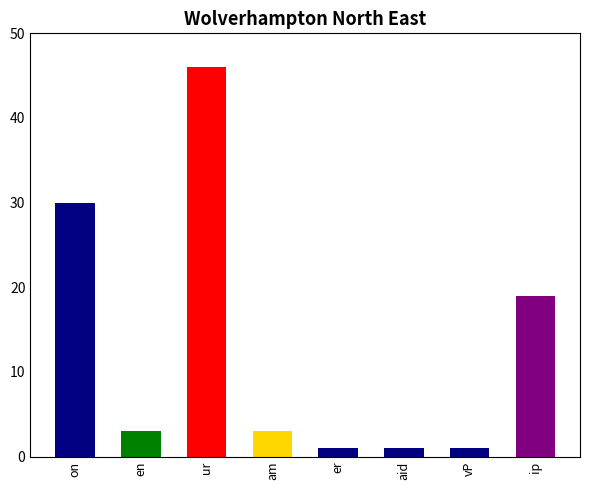

The chart shows a value of 5 at am. True or false?

False